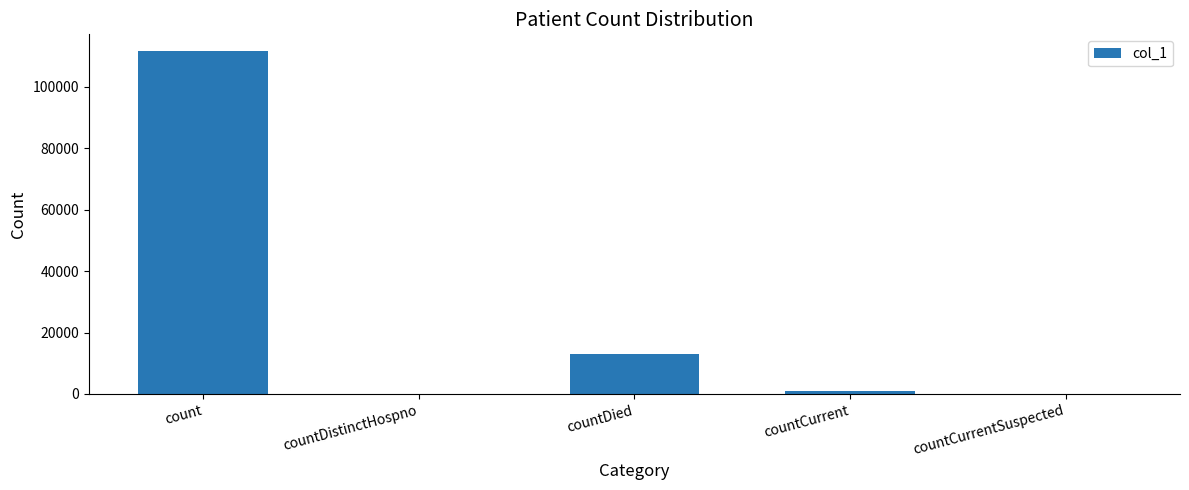

How many data points does each series have?

5